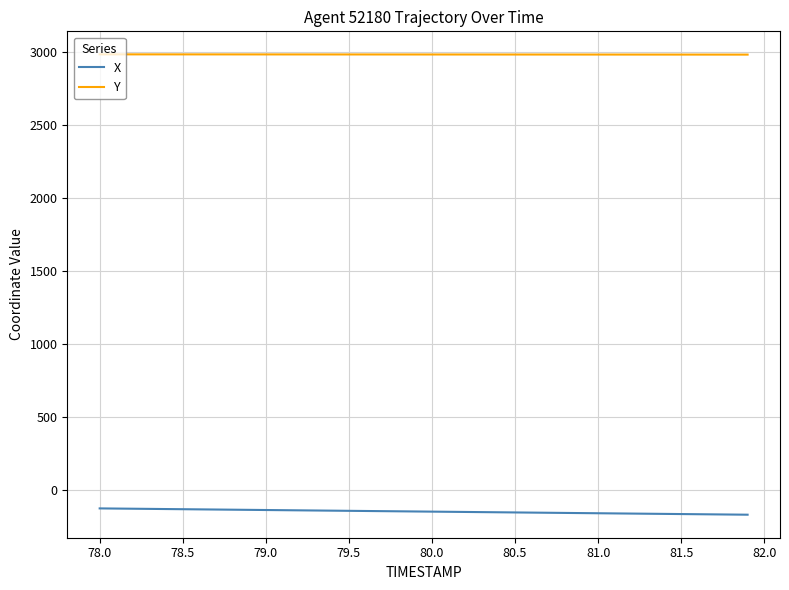

What is the minimum value shown in the chart?

-171.7